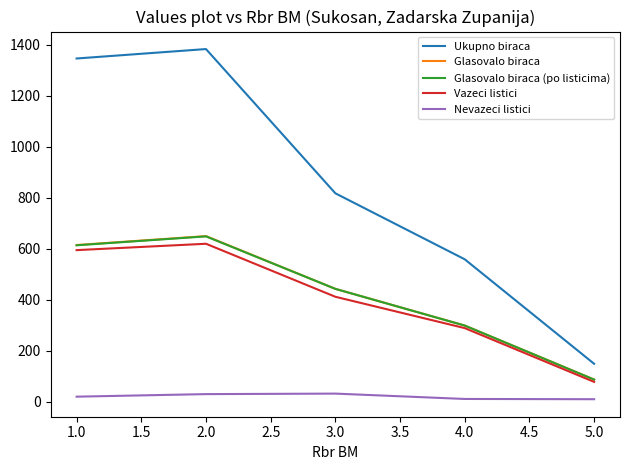

True or false: Nevazeci listici and Glasovalo biraca (po listicima) intersect in this chart.

False